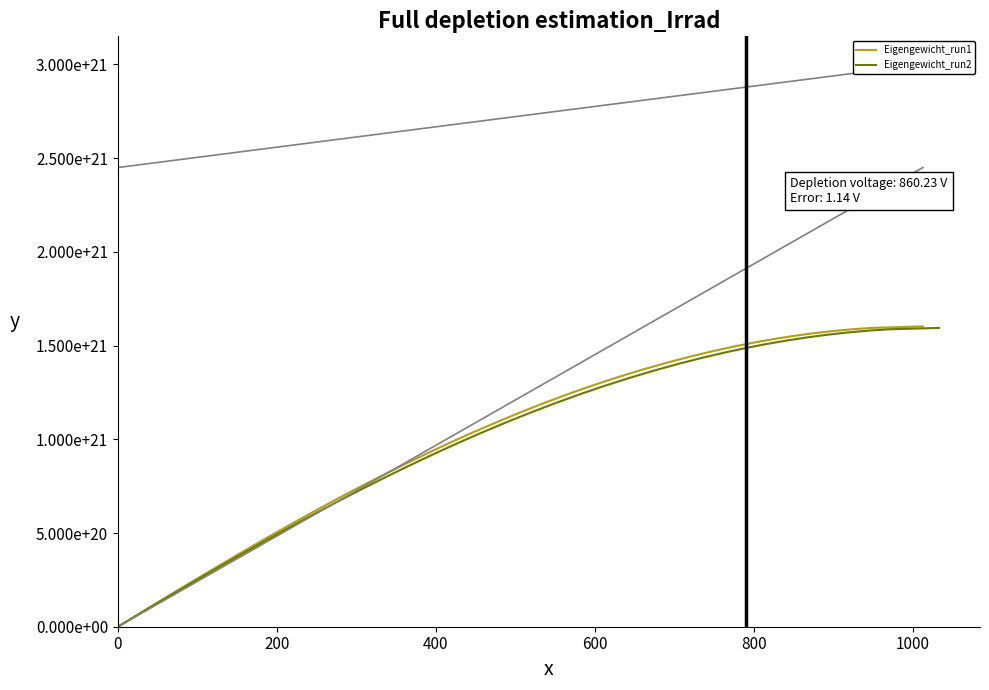

How many data points in Eigengewicht_run2 are above 1144302759170530082816?

19